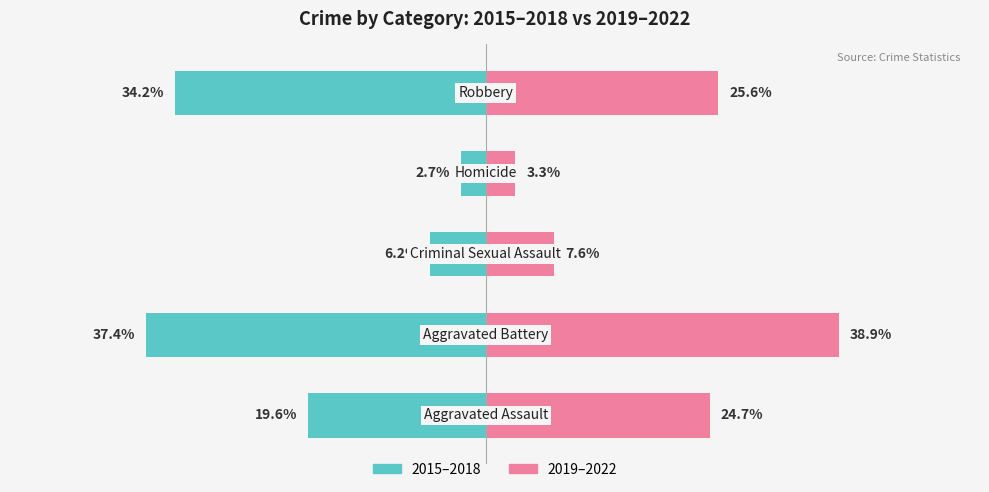

True or false: 2019–2022 has a value of 3.9 at 2.

False